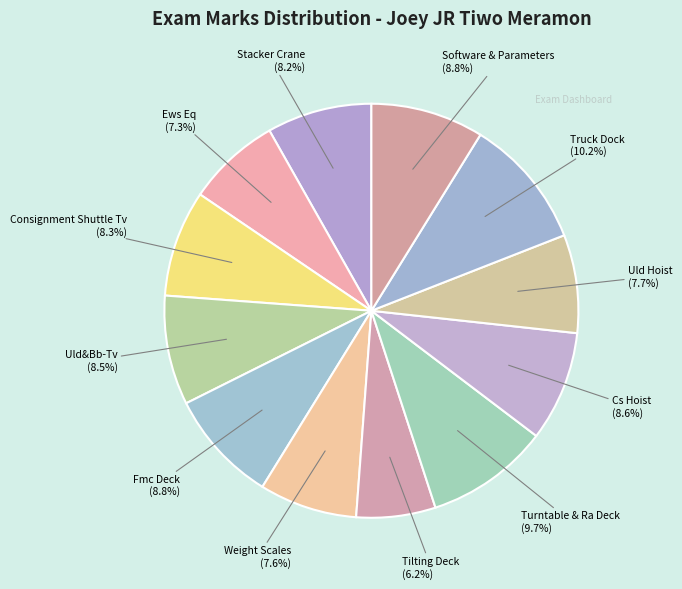

Rank the categories by value from lowest to highest.

Tilting Deck, Ews Eq, Weight Scales, Uld Hoist, Stacker Crane, Consignment Shuttle Tv, Uld&Bb-Tv, Cs Hoist, Fmc Deck, Software & Parameters, Turntable & Ra Deck, Truck Dock